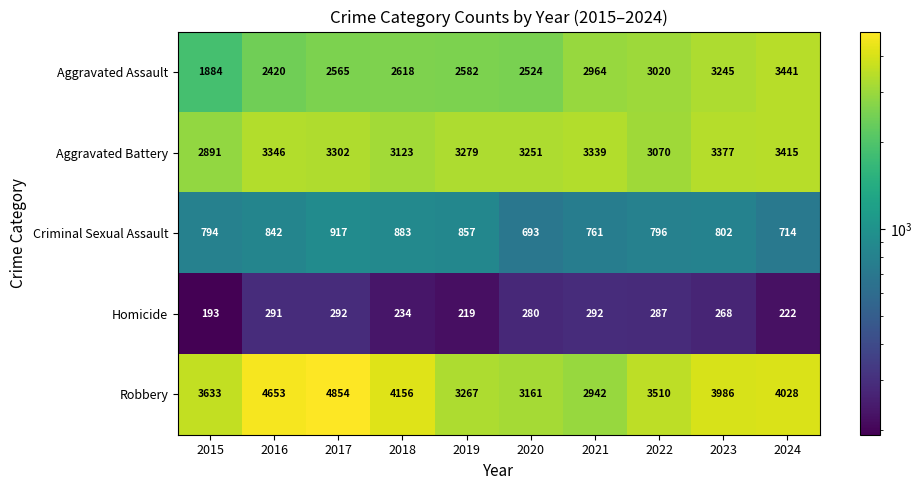

The Aggravated Assault series shows 2420 at 2016. True or false?

True